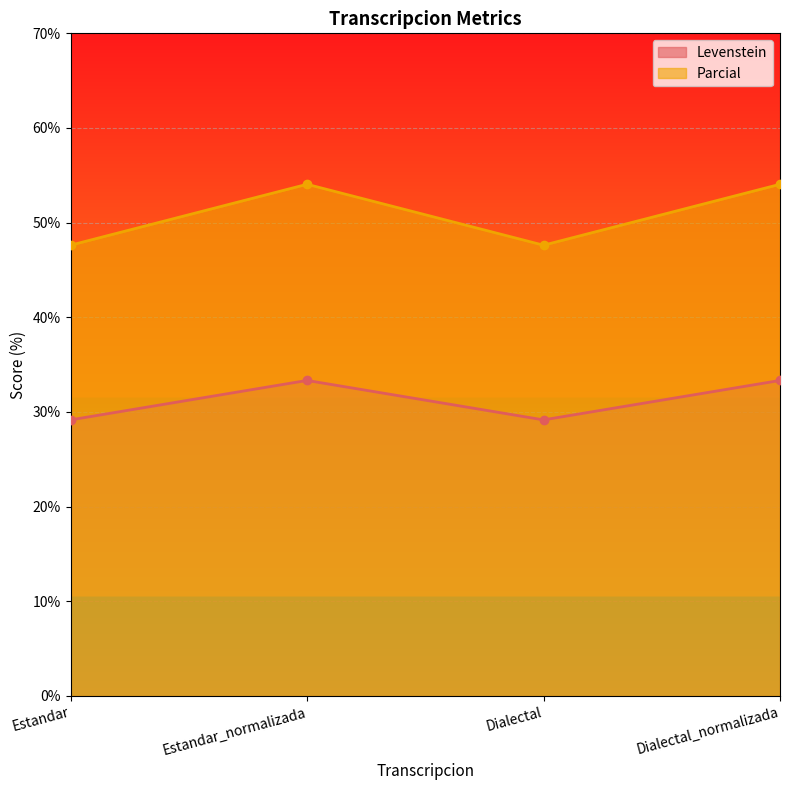

What is the difference between the second highest and second lowest values in the Levenstein series?

4.2